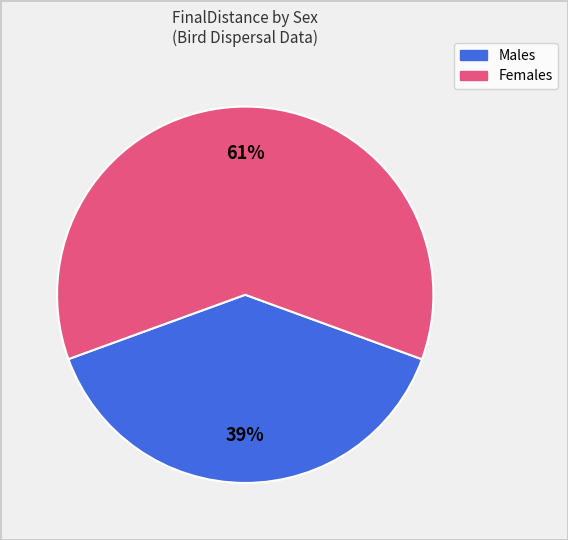

To the nearest percent, what is the difference between the largest and smallest slice percentages?

22%